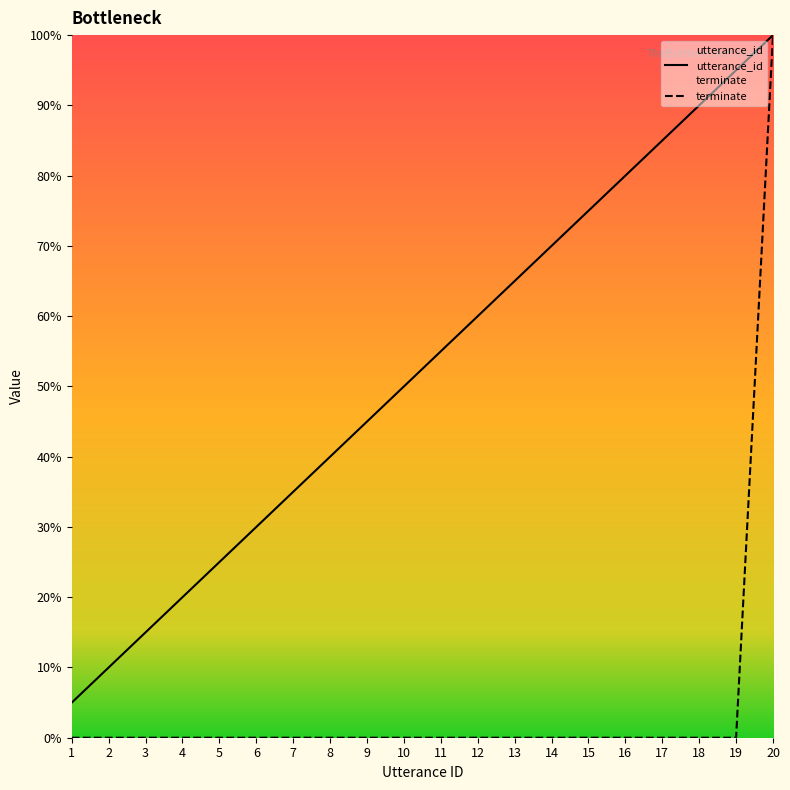

True or false: terminate and utterance_id intersect in this chart.

False